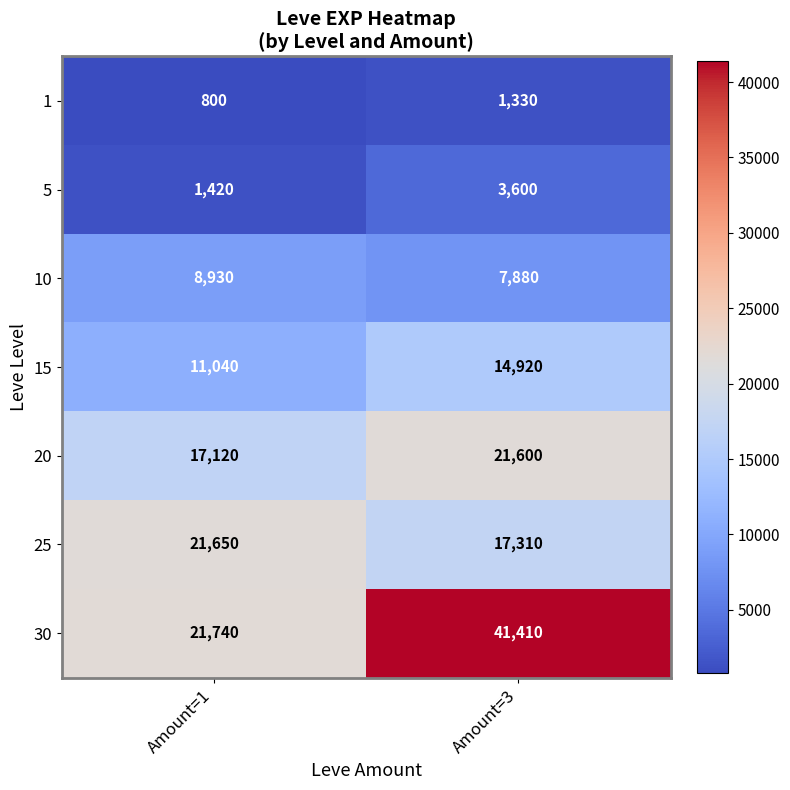

What is the smallest value displayed?

800